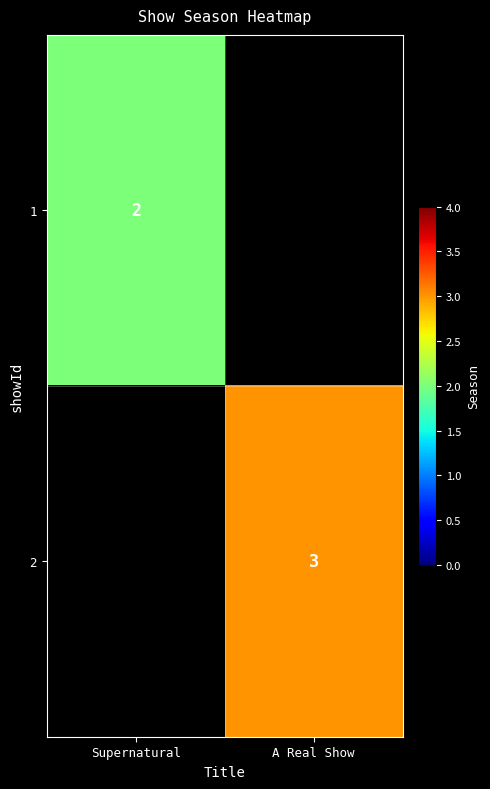

The value of 1 at Supernatural is 3. True or false?

False